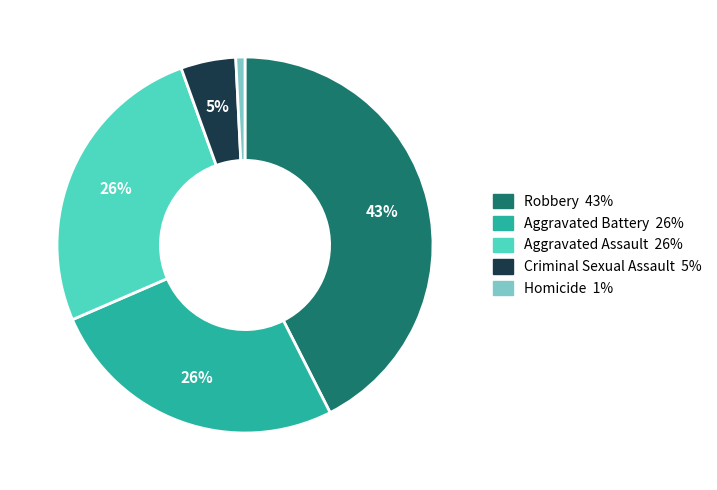

Do Robbery and Aggravated Battery together represent more than half of the pie?

Yes